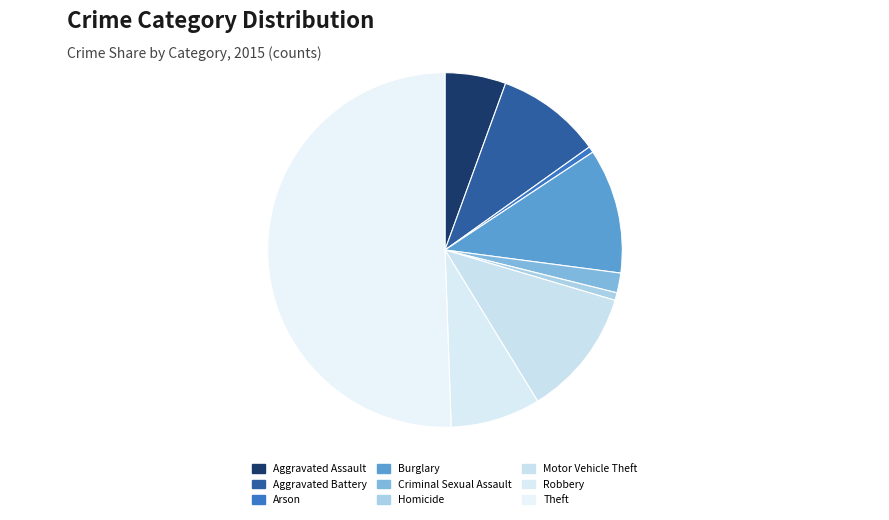

Which category accounts for the majority?

Theft